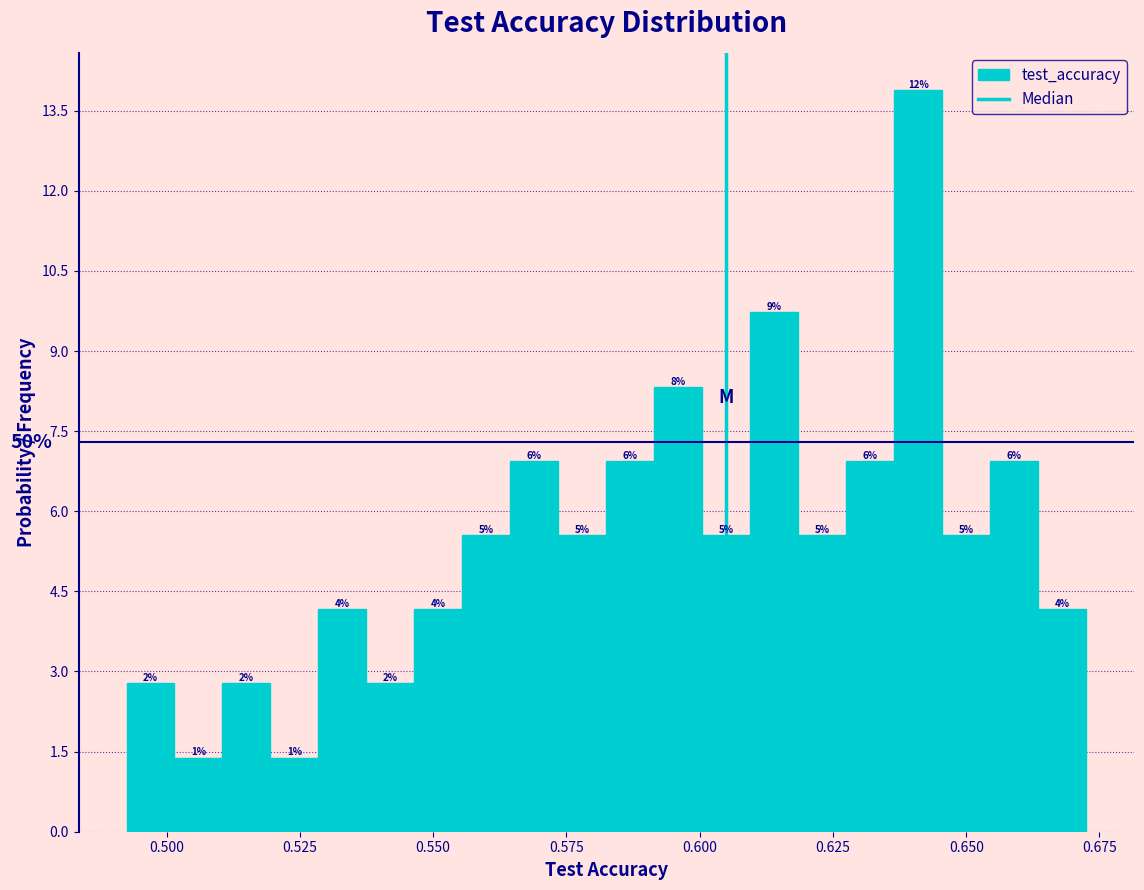

Read against the x-axis, roughly where is the centre of the tallest bar?

0.640